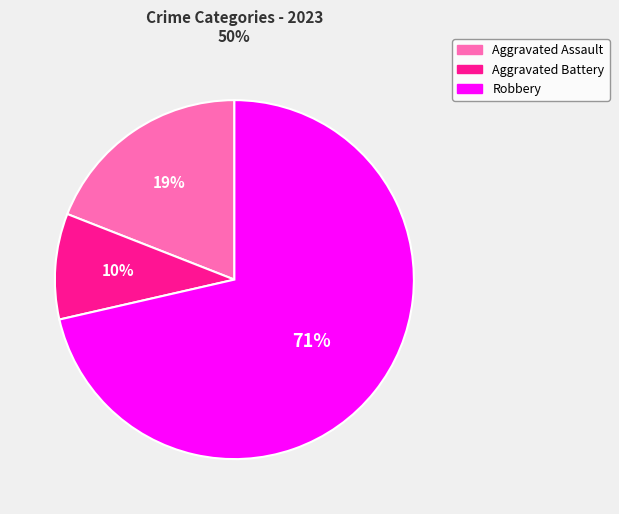

How many segments does this pie chart have?

3